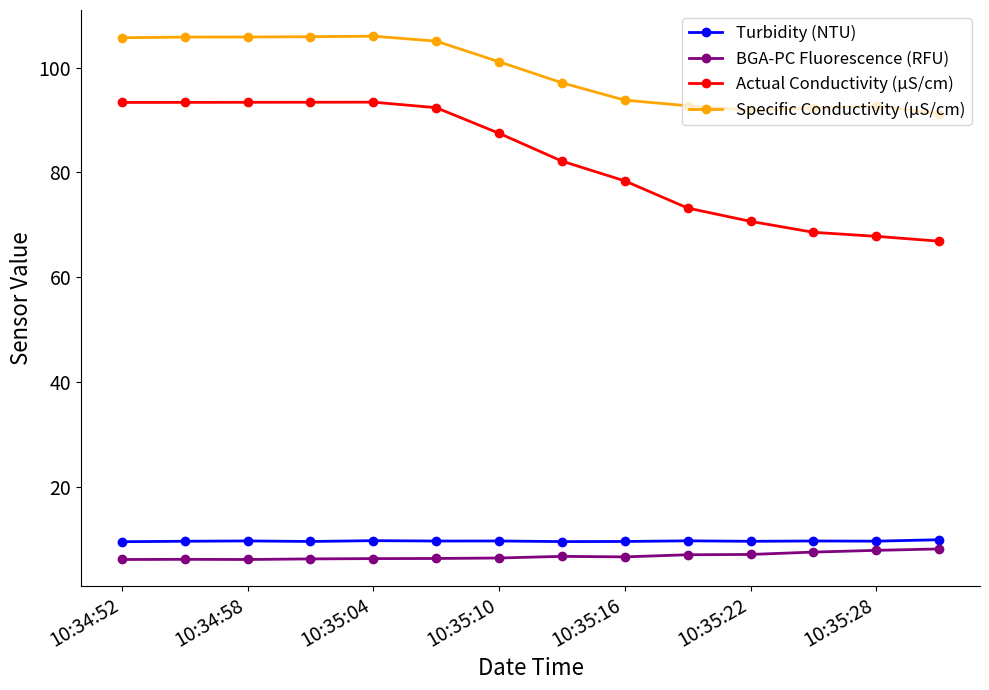

Which series has the widest spread of values?

Actual Conductivity (µS/cm)